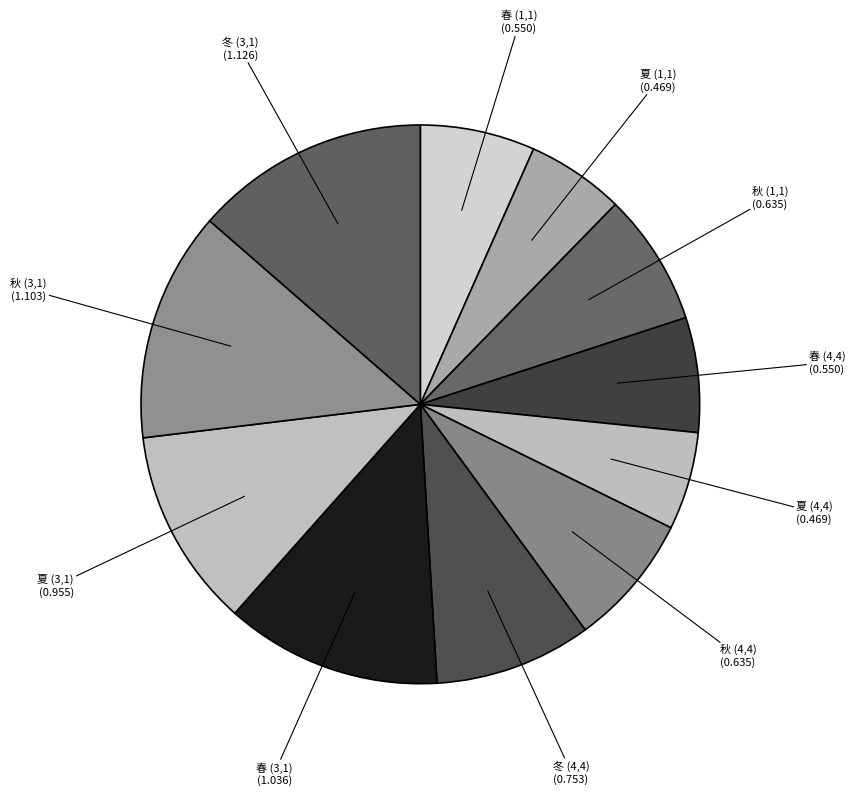

How many segments does this pie chart have?

11